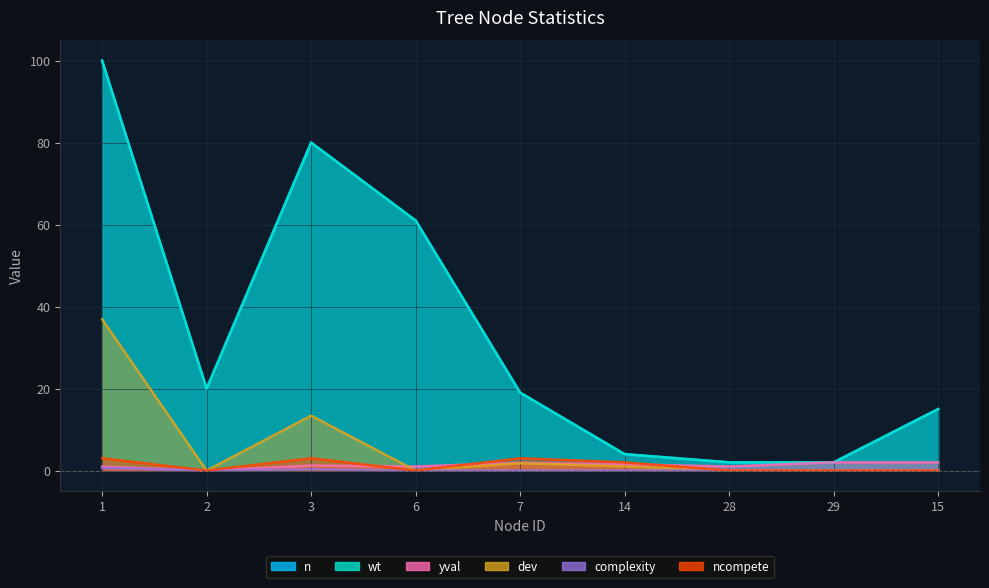

Does the chart display data point markers on the line(s)?

No